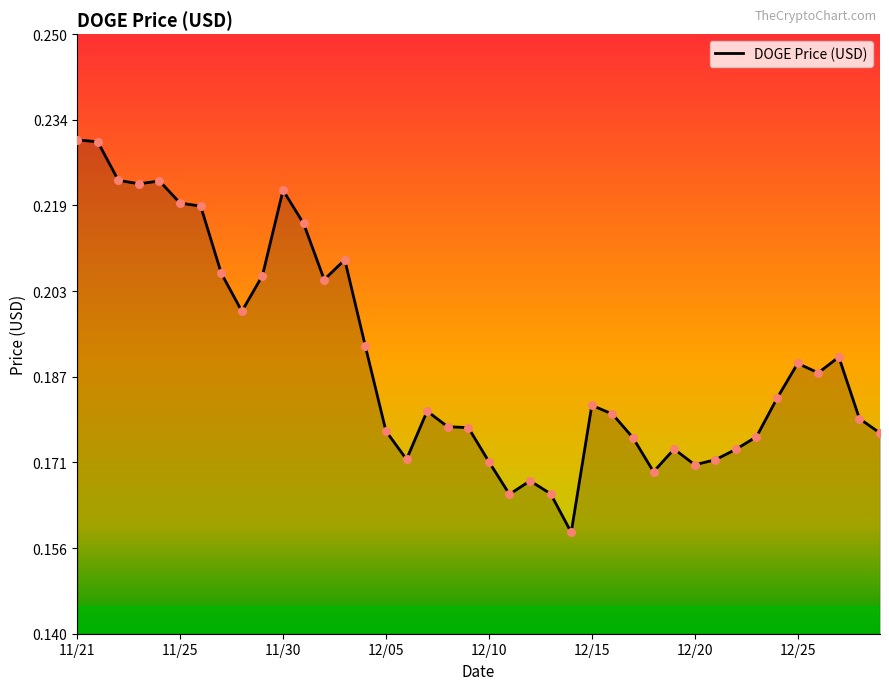

Does the chart have visible grid lines?

No